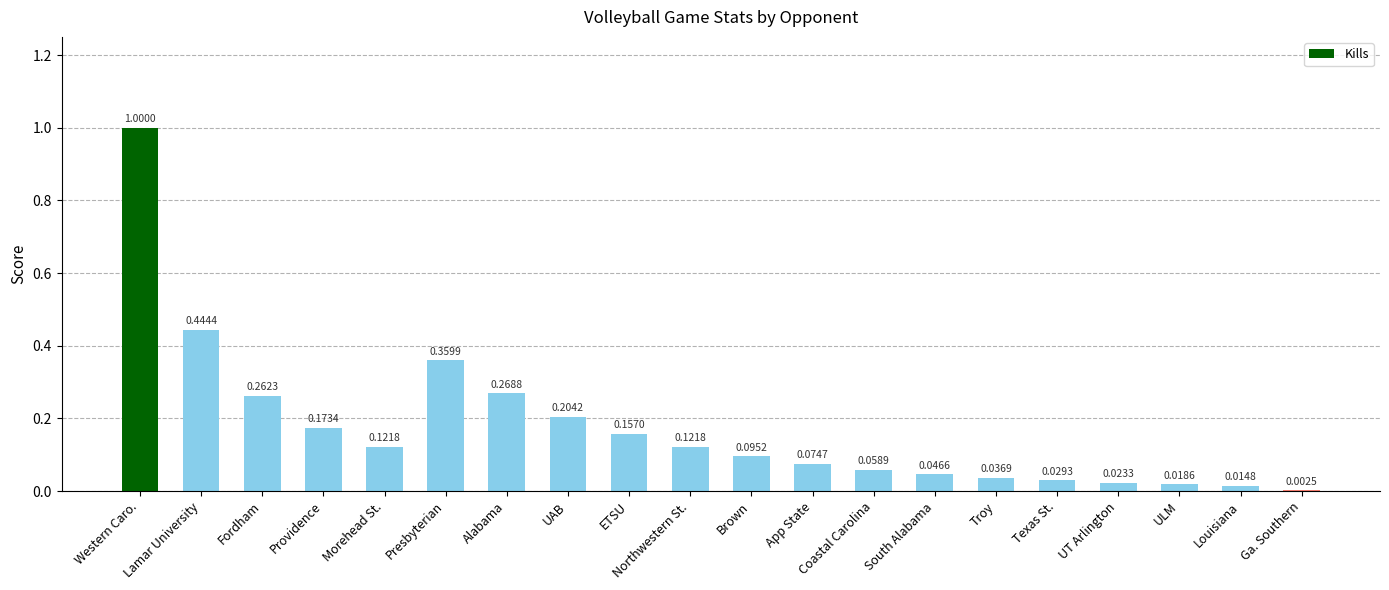

At which label is the value closest to 0?

Ga. Southern